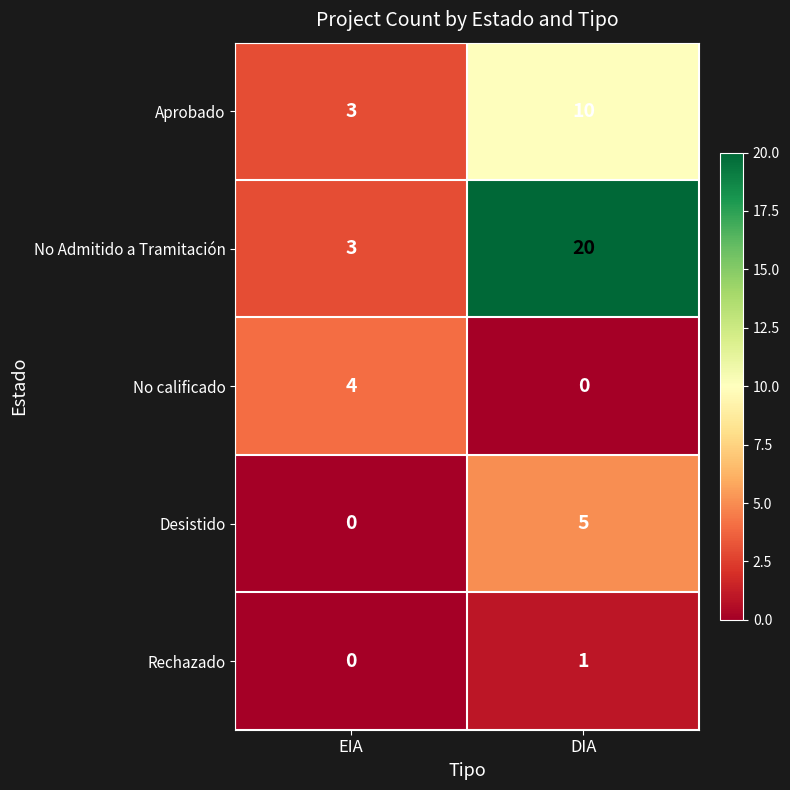

True or false: Desistido has a value of 5 at DIA.

True